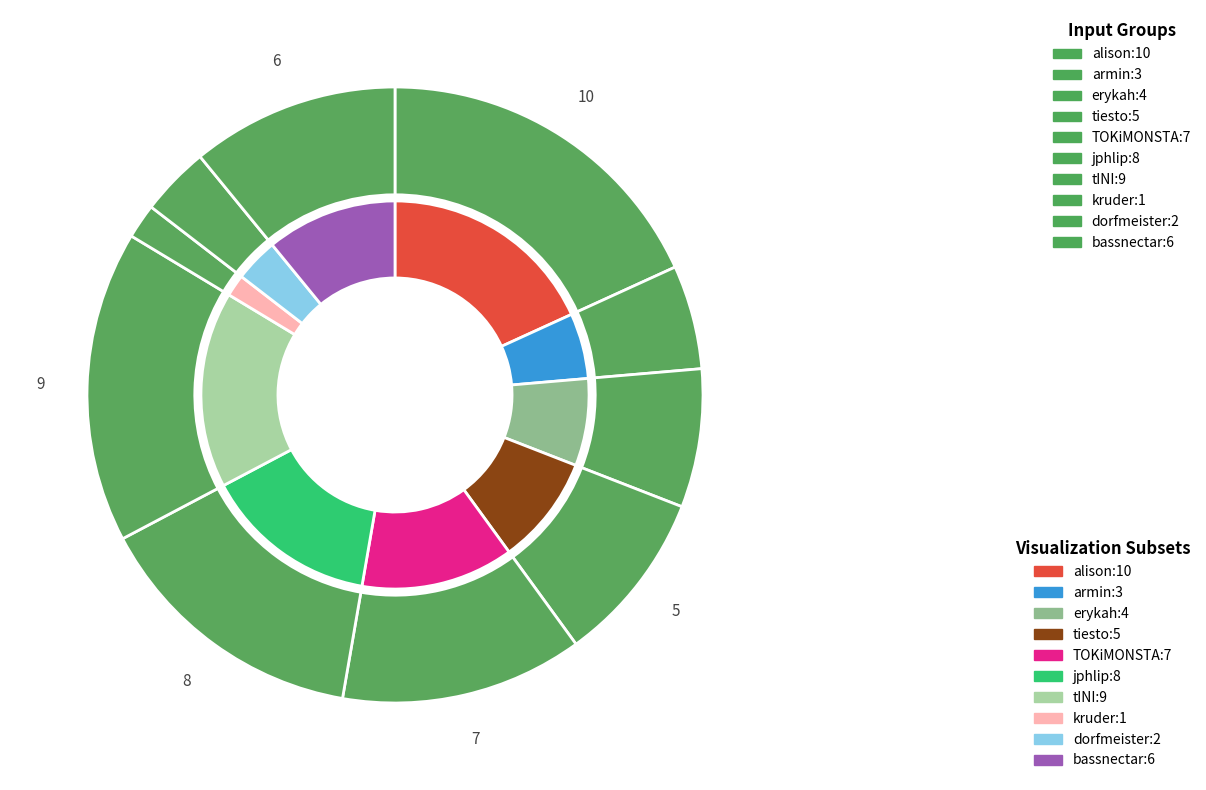

Which category has the biggest portion of the pie?

alison